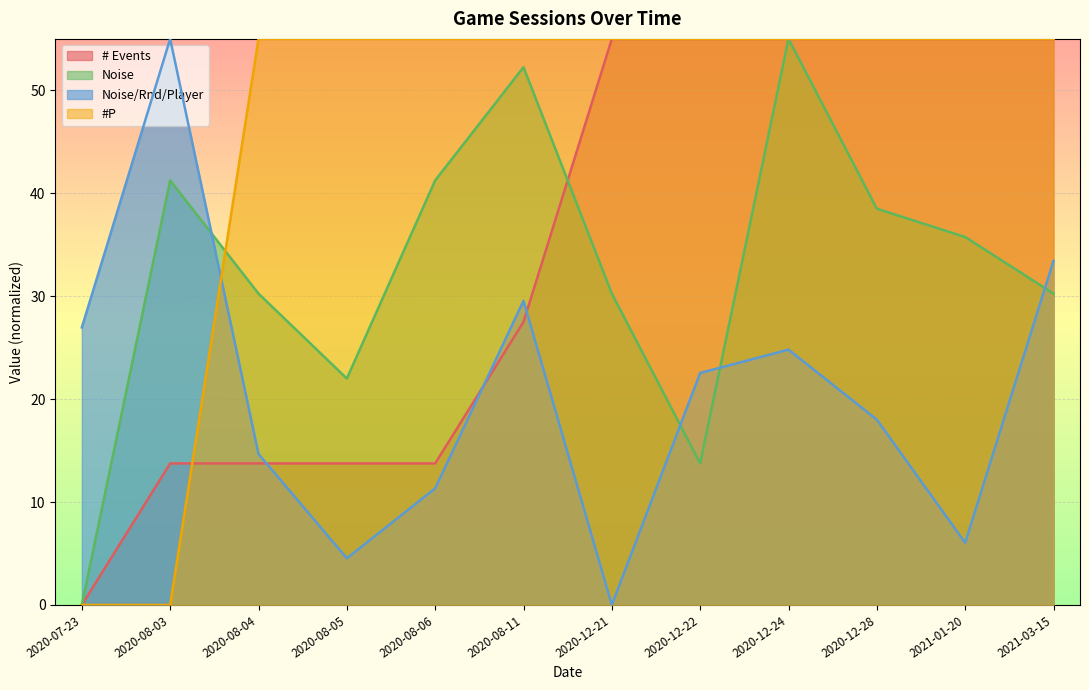

Between which two adjacent categories do # Events and Noise first intersect?

2020-08-11 and 2020-12-21